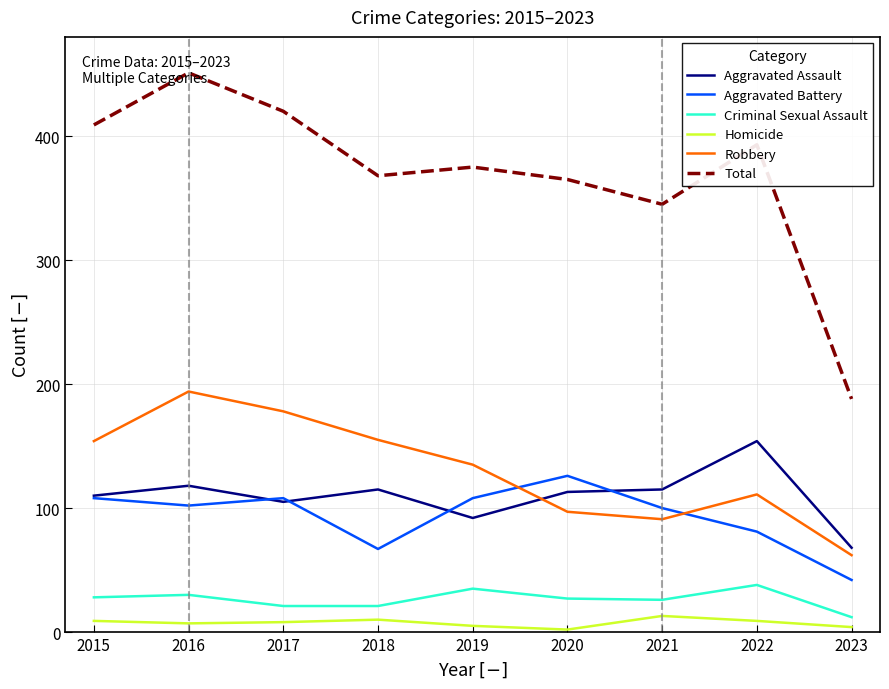

True or false: Homicide and Criminal Sexual Assault intersect in this chart.

False